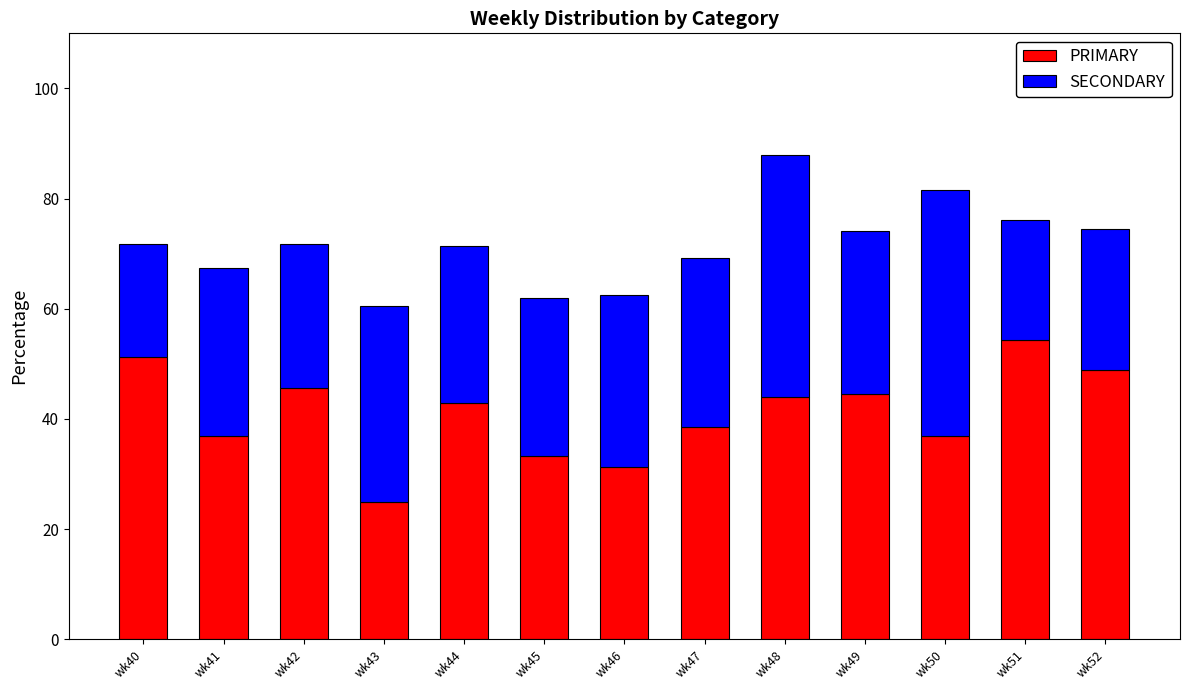

What is the total value across all series at wk51?

76.1